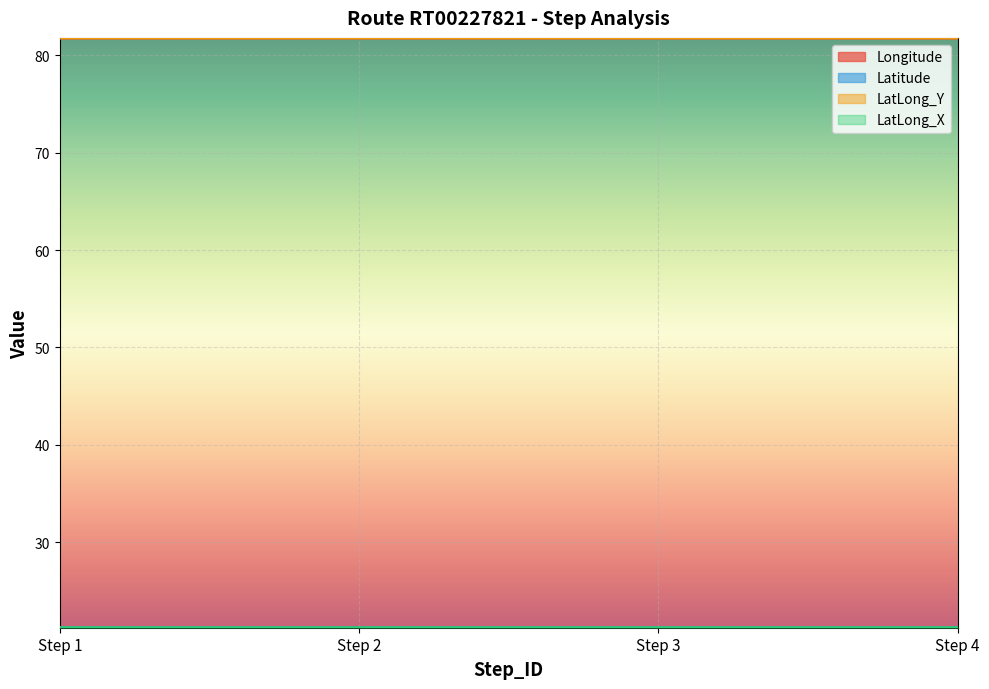

What is the maximum value shown in the chart?

81.8